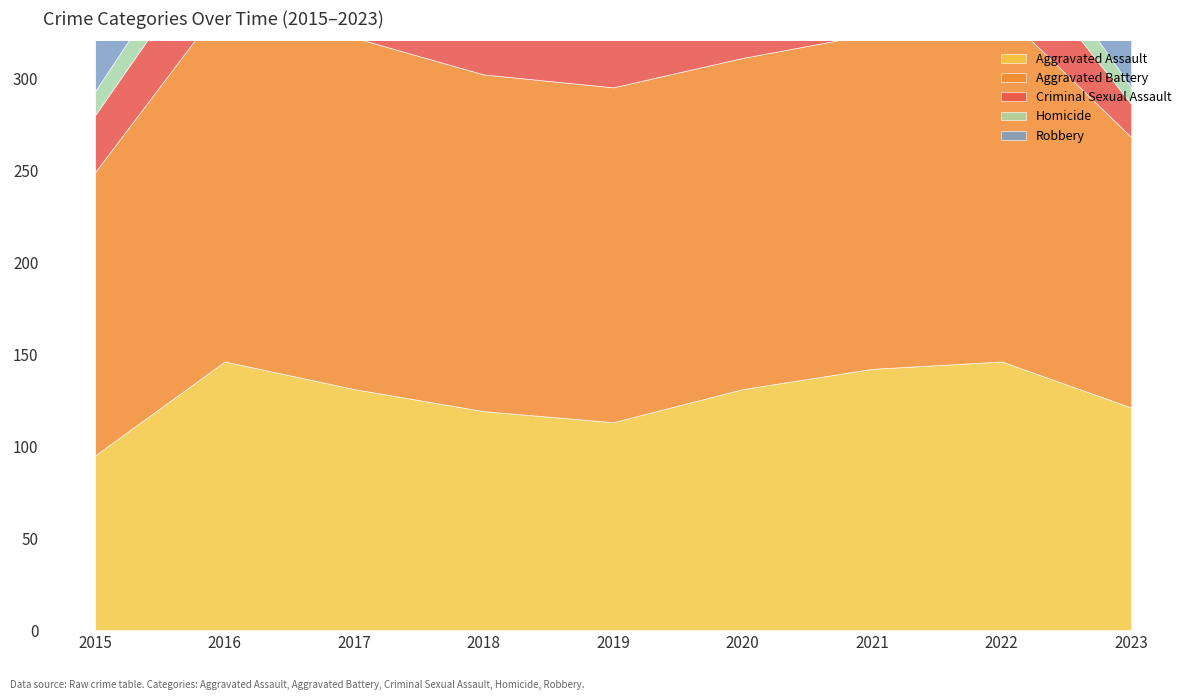

True or false: Criminal Sexual Assault and Aggravated Assault intersect in this chart.

False